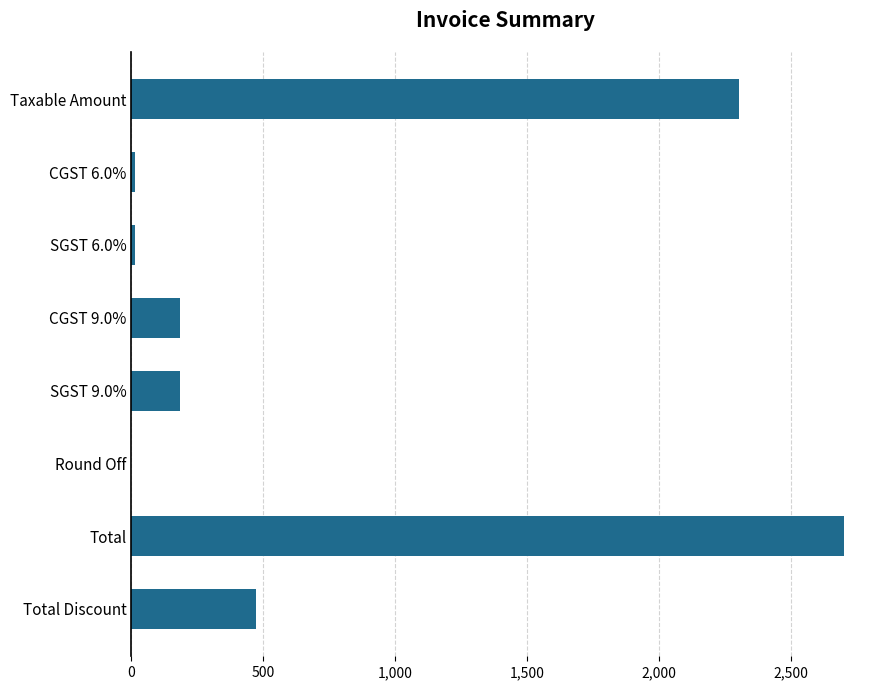

What is the change in value from CGST 9.0% to Total Discount?

+285.8